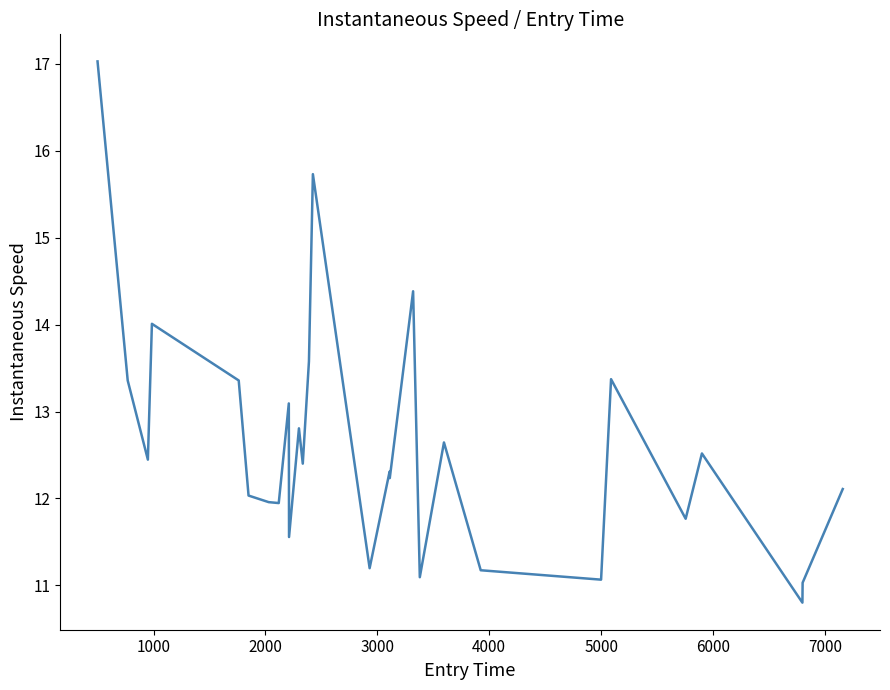

What is the average value?

12.6